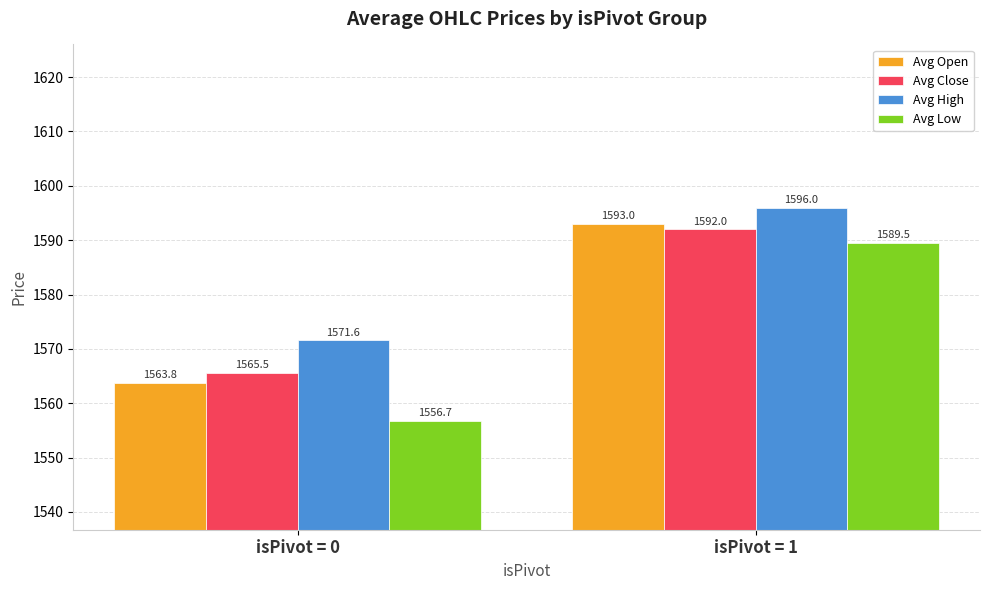

What is the difference between the maximum and minimum values in the Avg High series?

24.4